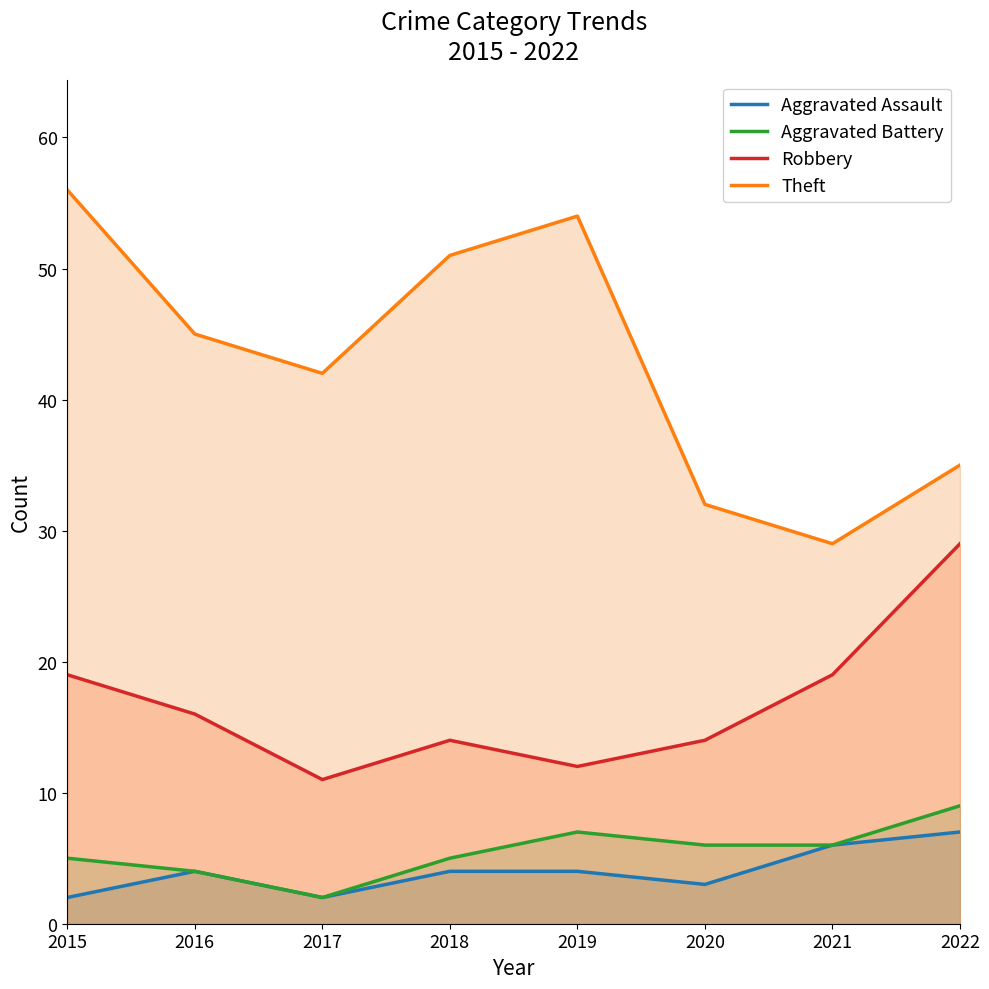

True or false: Theft has a value of 56 at 2015.

True